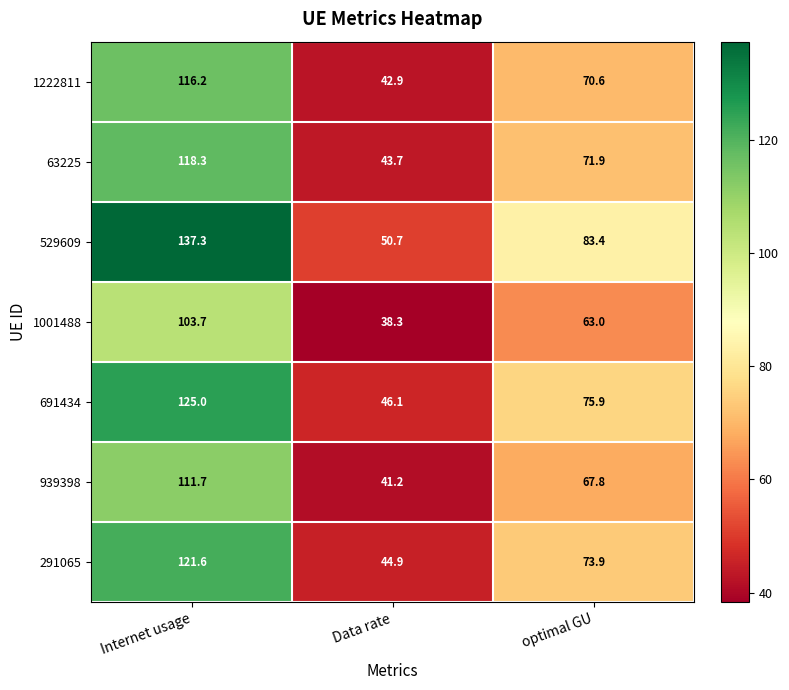

What is the approximate value of 63225 at Internet usage?

118.3